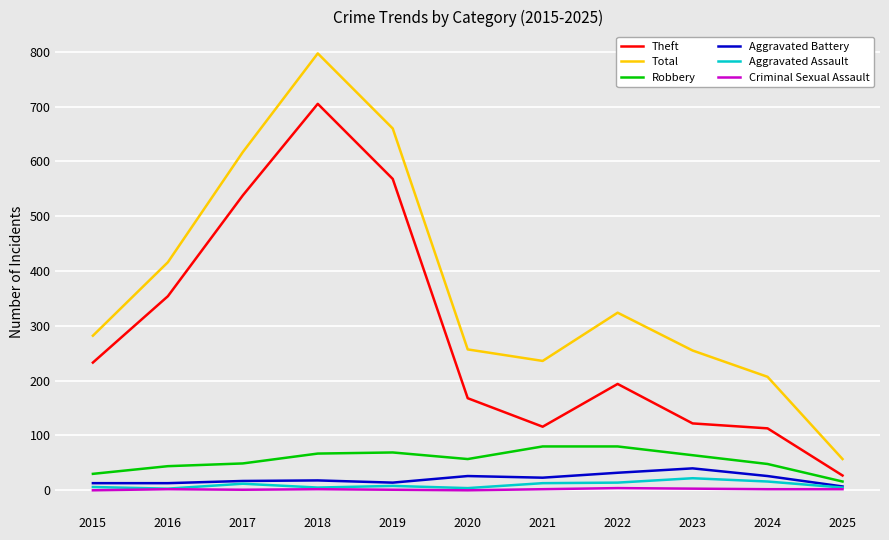

What is the highest value of the Criminal Sexual Assault series?

4